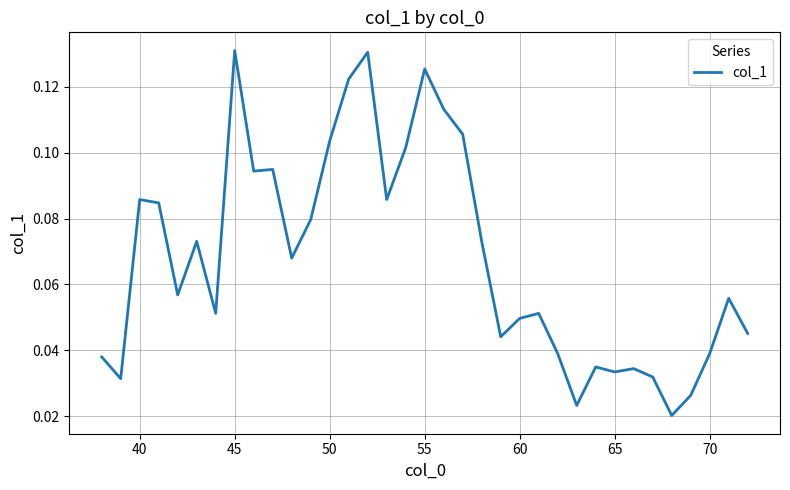

The chart shows a value of 0.1 at 60. True or false?

False